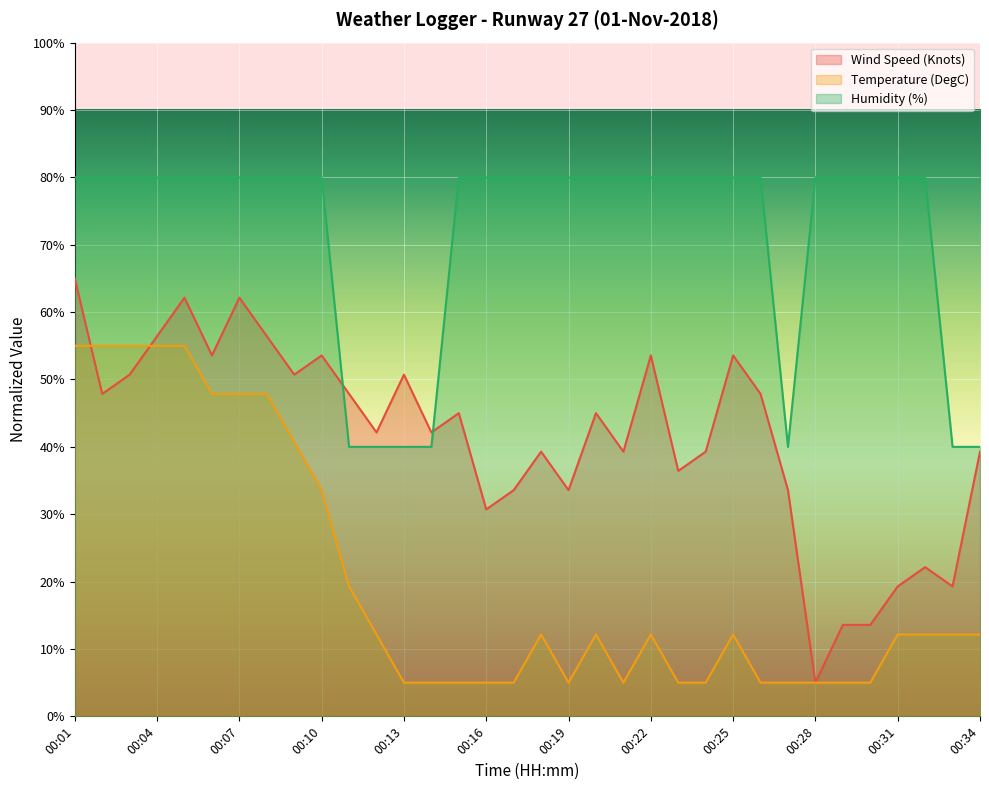

What is the sum of all Wind Speed (Knots) values?

1404.3